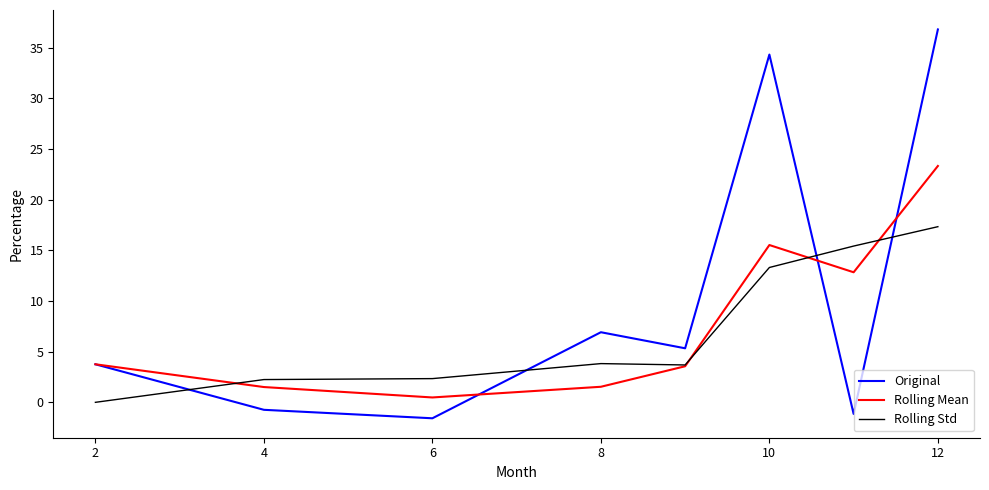

Which series has the widest spread of values?

Original